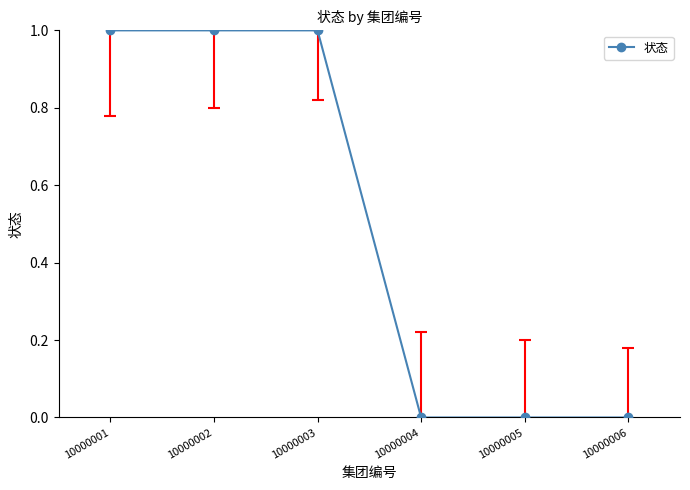

True or false: the data has more than 2 interior local peaks.

False